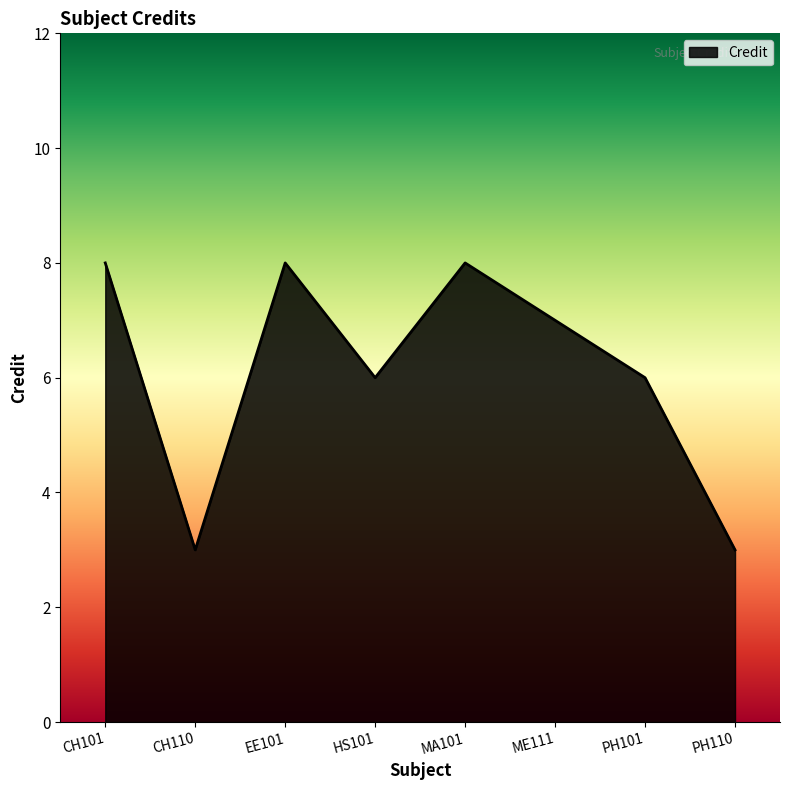

Where is the first local maximum?

EE101